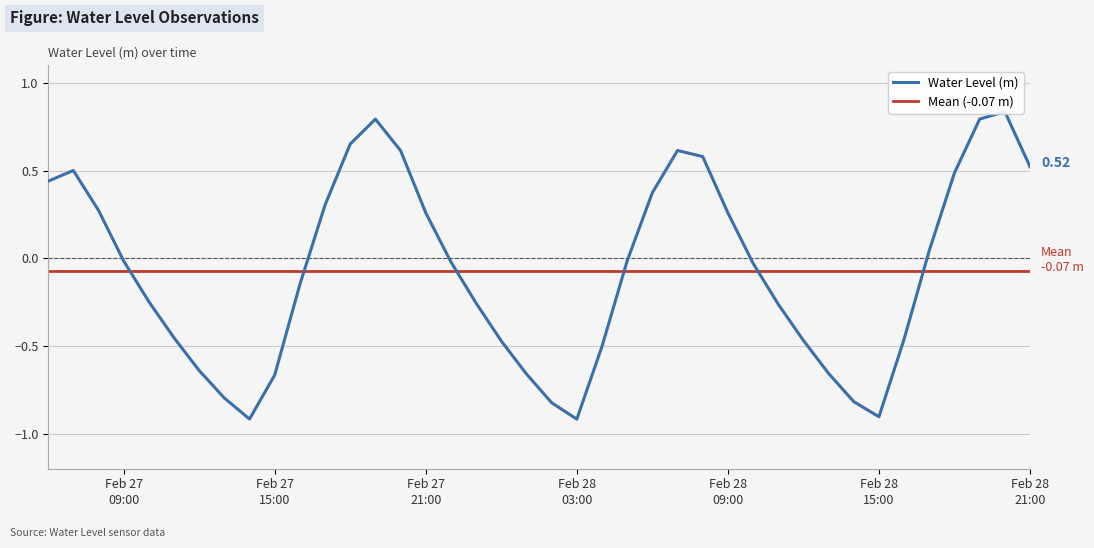

At which label is the value closest to 0?

2025-02-28 05:00:00